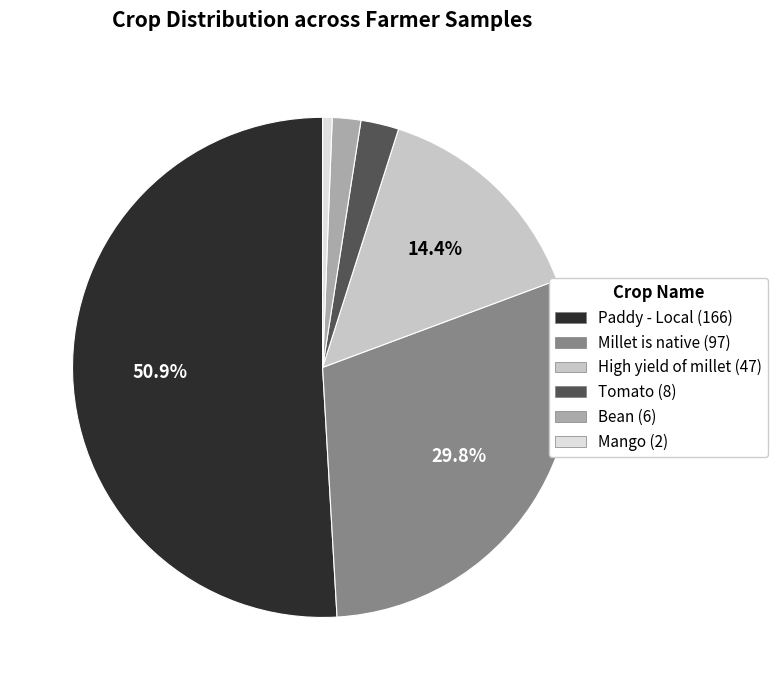

Does any single category account for the majority?

Yes